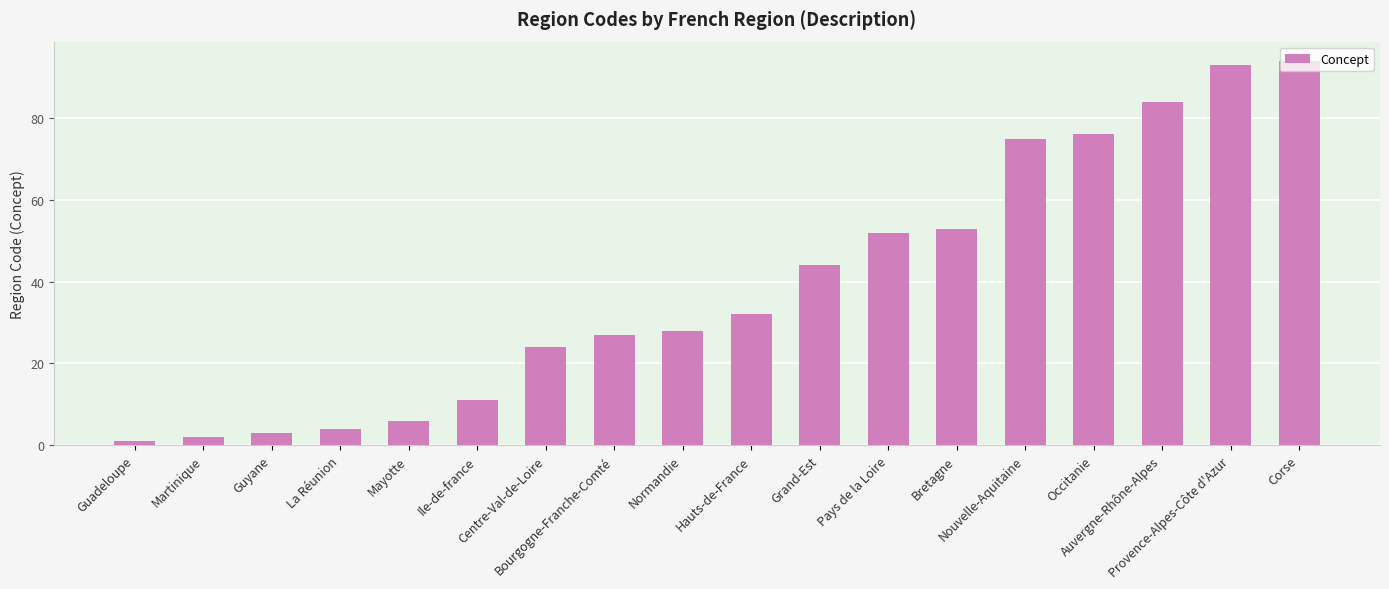

What is the greatest value displayed?

94